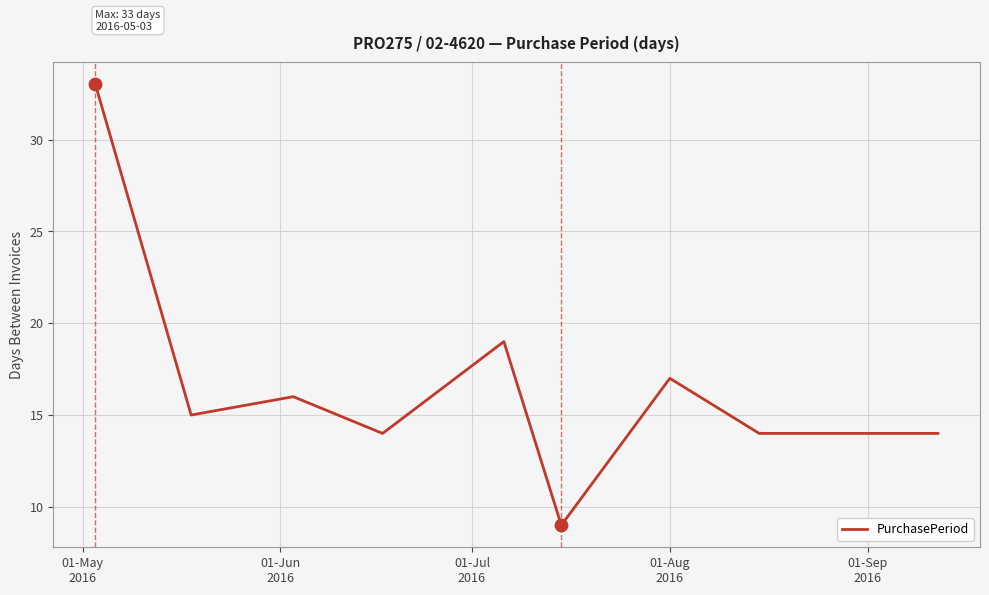

What is the maximum value shown in the chart?

33